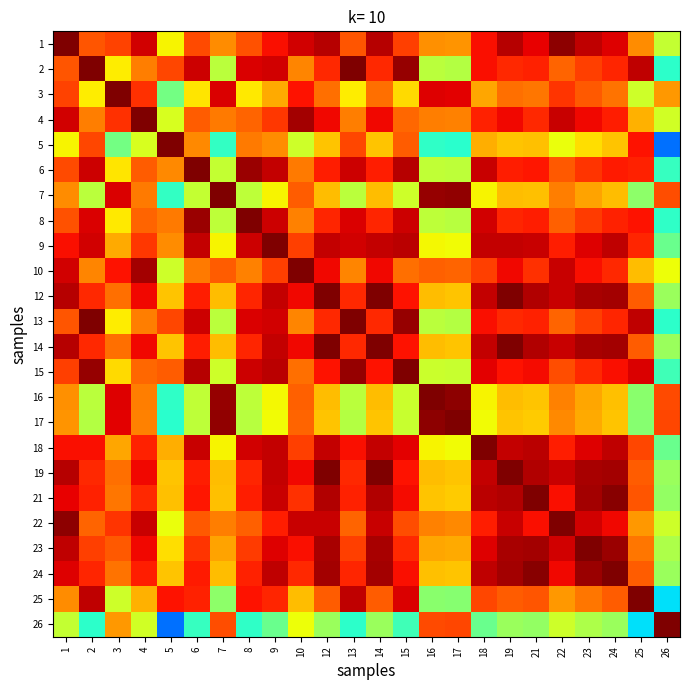

Reading left to right, what are all the values shown in this chart?

1: 1=1.0	2=0.8	3=0.8	4=0.9	5=0.7	6=0.8	7=0.8	8=0.8	9=0.9	10=0.9	12=1.0	13=0.8	14=1.0	15=0.8	16=0.8	17=0.8	18=0.9	19=1.0	21=0.9	22=1.0	23=0.9	24=0.9	25=0.8	26=0.6
2: 1=0.8	2=1.0	3=0.7	4=0.8	5=0.8	6=0.9	7=0.6	8=0.9	9=0.9	10=0.8	12=0.9	13=1.0	14=0.9	15=1.0	16=0.6	17=0.6	18=0.9	19=0.9	21=0.9	22=0.8	23=0.8	24=0.9	25=0.9	26=0.4
3: 1=0.8	2=0.7	3=1.0	4=0.9	5=0.5	6=0.7	7=0.9	8=0.7	9=0.7	10=0.9	12=0.8	13=0.7	14=0.8	15=0.7	16=0.9	17=0.9	18=0.7	19=0.8	21=0.8	22=0.9	23=0.8	24=0.8	25=0.6	26=0.7
4: 1=0.9	2=0.8	3=0.9	4=1.0	5=0.6	6=0.8	7=0.8	8=0.8	9=0.9	10=1.0	12=0.9	13=0.8	14=0.9	15=0.8	16=0.8	17=0.8	18=0.9	19=0.9	21=0.9	22=0.9	23=0.9	24=0.9	25=0.7	26=0.6
5: 1=0.7	2=0.8	3=0.5	4=0.6	5=1.0	6=0.8	7=0.4	8=0.8	9=0.8	10=0.6	12=0.7	13=0.8	14=0.7	15=0.8	16=0.4	17=0.4	18=0.7	19=0.7	21=0.7	22=0.6	23=0.7	24=0.7	25=0.9	26=0.2
6: 1=0.8	2=0.9	3=0.7	4=0.8	5=0.8	6=1.0	7=0.6	8=1.0	9=0.9	10=0.8	12=0.9	13=0.9	14=0.9	15=1.0	16=0.6	17=0.6	18=0.9	19=0.9	21=0.9	22=0.8	23=0.9	24=0.9	25=0.9	26=0.4
7: 1=0.8	2=0.6	3=0.9	4=0.8	5=0.4	6=0.6	7=1.0	8=0.6	9=0.7	10=0.8	12=0.7	13=0.6	14=0.7	15=0.6	16=1.0	17=1.0	18=0.7	19=0.7	21=0.7	22=0.8	23=0.7	24=0.7	25=0.5	26=0.8
8: 1=0.8	2=0.9	3=0.7	4=0.8	5=0.8	6=1.0	7=0.6	8=1.0	9=0.9	10=0.8	12=0.9	13=0.9	14=0.9	15=0.9	16=0.6	17=0.6	18=0.9	19=0.9	21=0.9	22=0.8	23=0.8	24=0.9	25=0.9	26=0.4
9: 1=0.9	2=0.9	3=0.7	4=0.9	5=0.8	6=0.9	7=0.7	8=0.9	9=1.0	10=0.8	12=0.9	13=0.9	14=0.9	15=0.9	16=0.6	17=0.6	18=0.9	19=0.9	21=0.9	22=0.9	23=0.9	24=0.9	25=0.9	26=0.5
10: 1=0.9	2=0.8	3=0.9	4=1.0	5=0.6	6=0.8	7=0.8	8=0.8	9=0.8	10=1.0	12=0.9	13=0.8	14=0.9	15=0.8	16=0.8	17=0.8	18=0.8	19=0.9	21=0.9	22=0.9	23=0.9	24=0.9	25=0.7	26=0.6
12: 1=1.0	2=0.9	3=0.8	4=0.9	5=0.7	6=0.9	7=0.7	8=0.9	9=0.9	10=0.9	12=1.0	13=0.9	14=1.0	15=0.9	16=0.7	17=0.7	18=0.9	19=1.0	21=1.0	22=0.9	23=1.0	24=1.0	25=0.8	26=0.5
13: 1=0.8	2=1.0	3=0.7	4=0.8	5=0.8	6=0.9	7=0.6	8=0.9	9=0.9	10=0.8	12=0.9	13=1.0	14=0.9	15=1.0	16=0.6	17=0.6	18=0.9	19=0.9	21=0.9	22=0.8	23=0.8	24=0.9	25=0.9	26=0.4
14: 1=1.0	2=0.9	3=0.8	4=0.9	5=0.7	6=0.9	7=0.7	8=0.9	9=0.9	10=0.9	12=1.0	13=0.9	14=1.0	15=0.9	16=0.7	17=0.7	18=0.9	19=1.0	21=1.0	22=0.9	23=1.0	24=1.0	25=0.8	26=0.5
15: 1=0.8	2=1.0	3=0.7	4=0.8	5=0.8	6=1.0	7=0.6	8=0.9	9=0.9	10=0.8	12=0.9	13=1.0	14=0.9	15=1.0	16=0.6	17=0.6	18=0.9	19=0.9	21=0.9	22=0.8	23=0.9	24=0.9	25=0.9	26=0.4
16: 1=0.8	2=0.6	3=0.9	4=0.8	5=0.4	6=0.6	7=1.0	8=0.6	9=0.6	10=0.8	12=0.7	13=0.6	14=0.7	15=0.6	16=1.0	17=1.0	18=0.6	19=0.7	21=0.7	22=0.8	23=0.7	24=0.7	25=0.5	26=0.8
17: 1=0.8	2=0.6	3=0.9	4=0.8	5=0.4	6=0.6	7=1.0	8=0.6	9=0.6	10=0.8	12=0.7	13=0.6	14=0.7	15=0.6	16=1.0	17=1.0	18=0.6	19=0.7	21=0.7	22=0.8	23=0.7	24=0.7	25=0.5	26=0.8
18: 1=0.9	2=0.9	3=0.7	4=0.9	5=0.7	6=0.9	7=0.7	8=0.9	9=0.9	10=0.8	12=0.9	13=0.9	14=0.9	15=0.9	16=0.6	17=0.6	18=1.0	19=0.9	21=0.9	22=0.9	23=0.9	24=0.9	25=0.8	26=0.5
19: 1=1.0	2=0.9	3=0.8	4=0.9	5=0.7	6=0.9	7=0.7	8=0.9	9=0.9	10=0.9	12=1.0	13=0.9	14=1.0	15=0.9	16=0.7	17=0.7	18=0.9	19=1.0	21=1.0	22=0.9	23=1.0	24=1.0	25=0.8	26=0.5
21: 1=0.9	2=0.9	3=0.8	4=0.9	5=0.7	6=0.9	7=0.7	8=0.9	9=0.9	10=0.9	12=1.0	13=0.9	14=1.0	15=0.9	16=0.7	17=0.7	18=0.9	19=1.0	21=1.0	22=0.9	23=1.0	24=1.0	25=0.8	26=0.5
22: 1=1.0	2=0.8	3=0.9	4=0.9	5=0.6	6=0.8	7=0.8	8=0.8	9=0.9	10=0.9	12=0.9	13=0.8	14=0.9	15=0.8	16=0.8	17=0.8	18=0.9	19=0.9	21=0.9	22=1.0	23=0.9	24=0.9	25=0.7	26=0.6
23: 1=0.9	2=0.8	3=0.8	4=0.9	5=0.7	6=0.9	7=0.7	8=0.8	9=0.9	10=0.9	12=1.0	13=0.8	14=1.0	15=0.9	16=0.7	17=0.7	18=0.9	19=1.0	21=1.0	22=0.9	23=1.0	24=1.0	25=0.8	26=0.6
24: 1=0.9	2=0.9	3=0.8	4=0.9	5=0.7	6=0.9	7=0.7	8=0.9	9=0.9	10=0.9	12=1.0	13=0.9	14=1.0	15=0.9	16=0.7	17=0.7	18=0.9	19=1.0	21=1.0	22=0.9	23=1.0	24=1.0	25=0.8	26=0.5
25: 1=0.8	2=0.9	3=0.6	4=0.7	5=0.9	6=0.9	7=0.5	8=0.9	9=0.9	10=0.7	12=0.8	13=0.9	14=0.8	15=0.9	16=0.5	17=0.5	18=0.8	19=0.8	21=0.8	22=0.7	23=0.8	24=0.8	25=1.0	26=0.3
26: 1=0.6	2=0.4	3=0.7	4=0.6	5=0.2	6=0.4	7=0.8	8=0.4	9=0.5	10=0.6	12=0.5	13=0.4	14=0.5	15=0.4	16=0.8	17=0.8	18=0.5	19=0.5	21=0.5	22=0.6	23=0.6	24=0.5	25=0.3	26=1.0